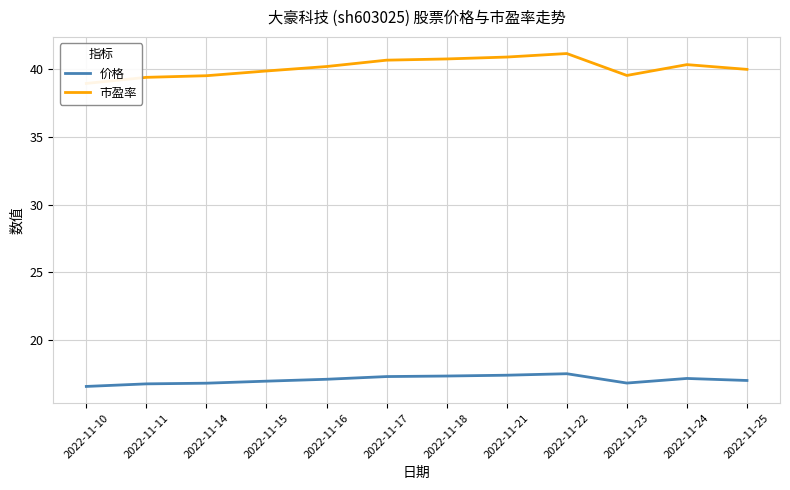

At which category does 价格 reach its first local peak?

2022-11-22